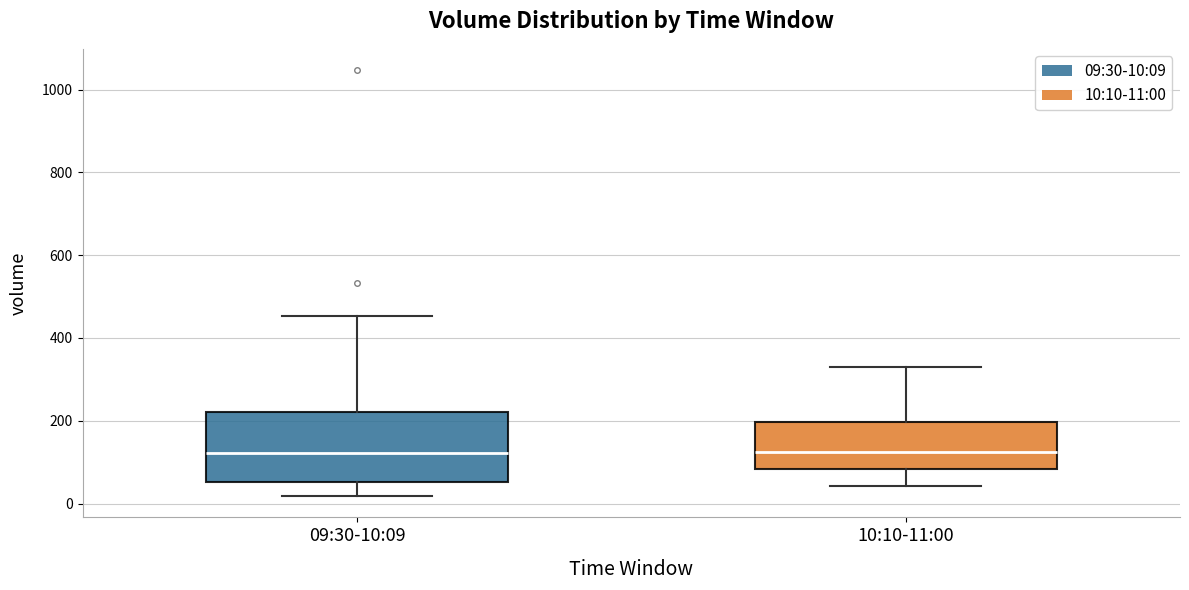

Where is the upper edge of the box for 09:30-10:09 on the y-axis? The values are not printed on the chart, so give them approximately, as read against the axis.

220